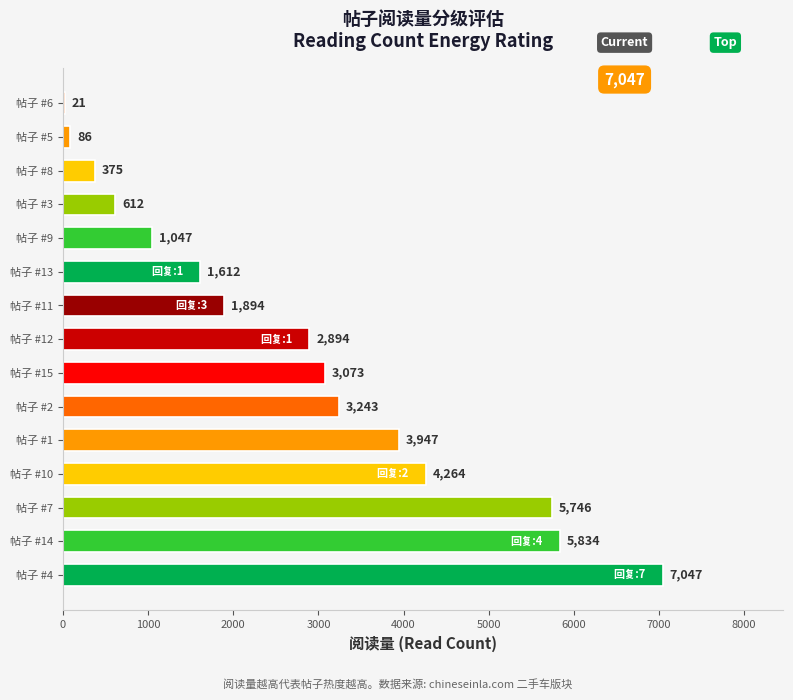

Which label corresponds to the largest value in the chart?

帖子 #4